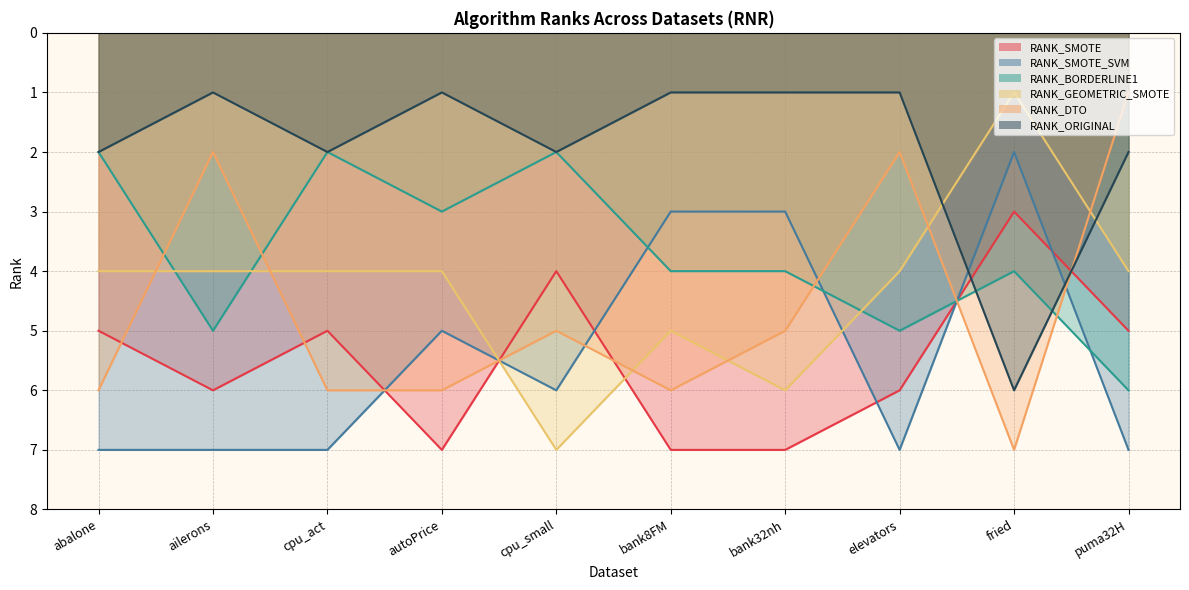

What is the highest value of the RANK_SMOTE_SVM series?

7